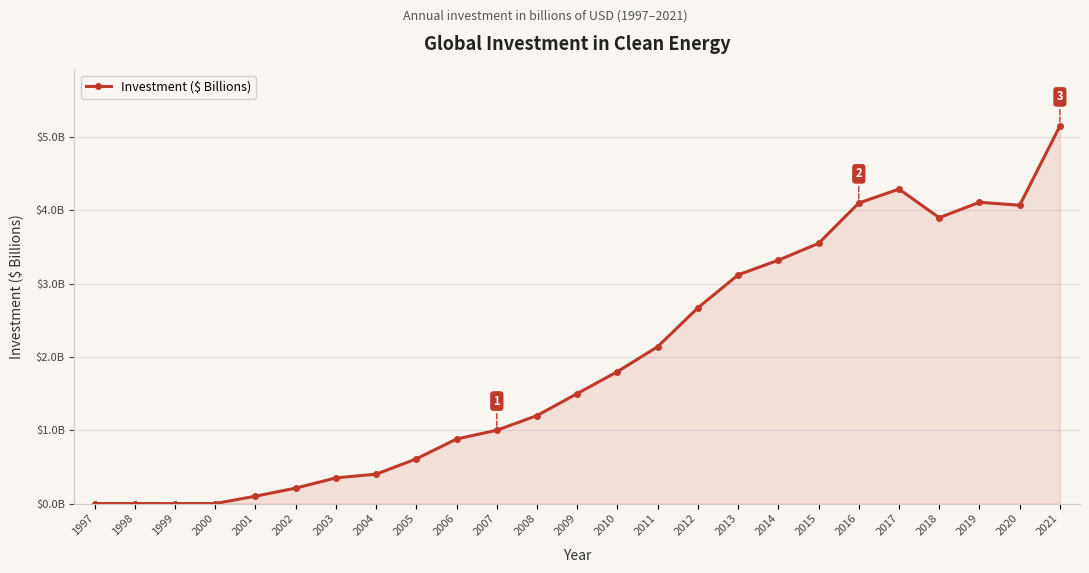

List the labels in order of value, smallest first.

1997, 1998, 1999, 2000, 2001, 2002, 2003, 2004, 2005, 2006, 2007, 2008, 2009, 2010, 2011, 2012, 2013, 2014, 2015, 2018, 2020, 2016, 2019, 2017, 2021